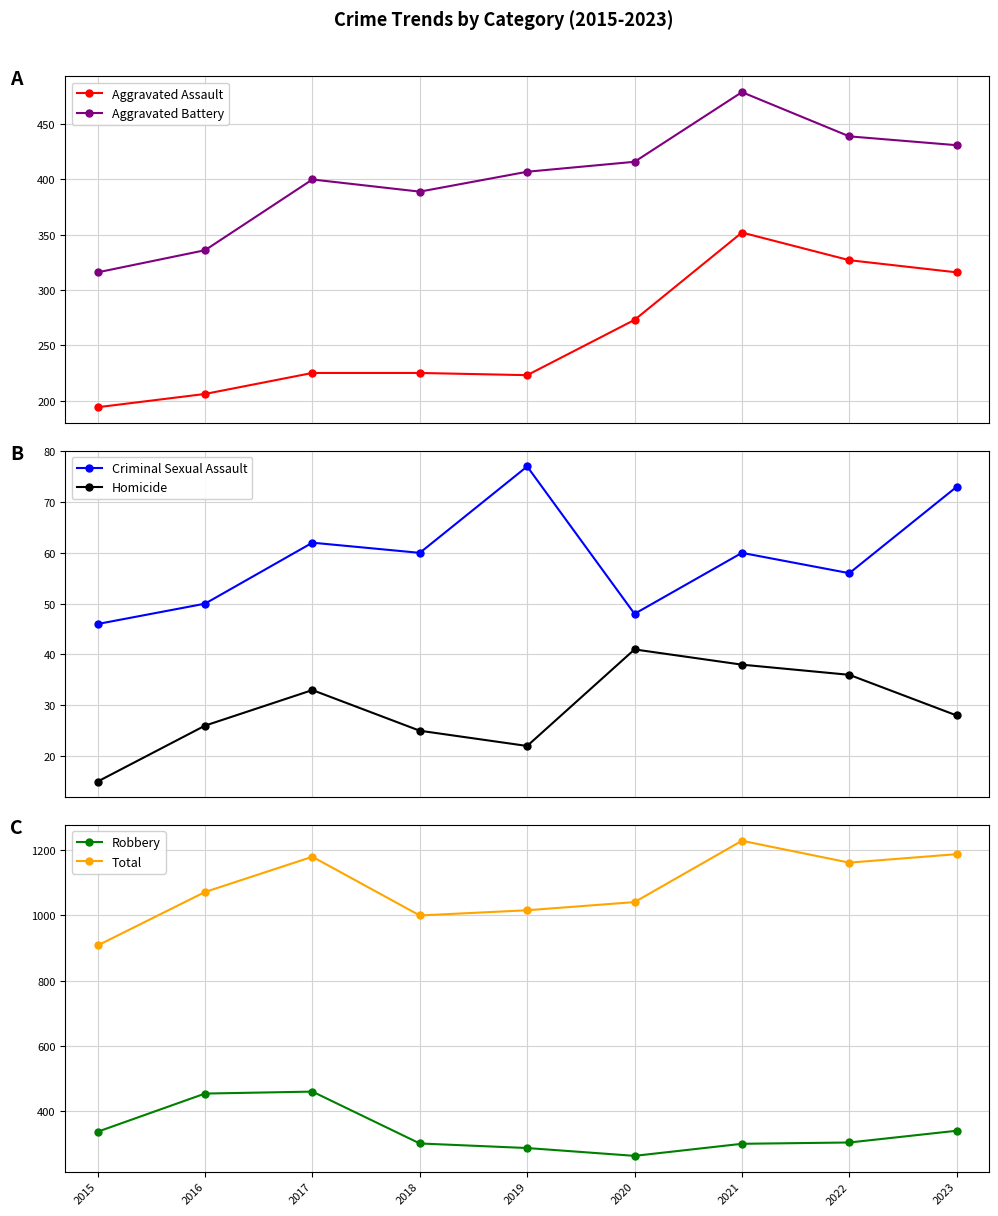

What is the sum of the Total values at 2018 and 2023?

2188